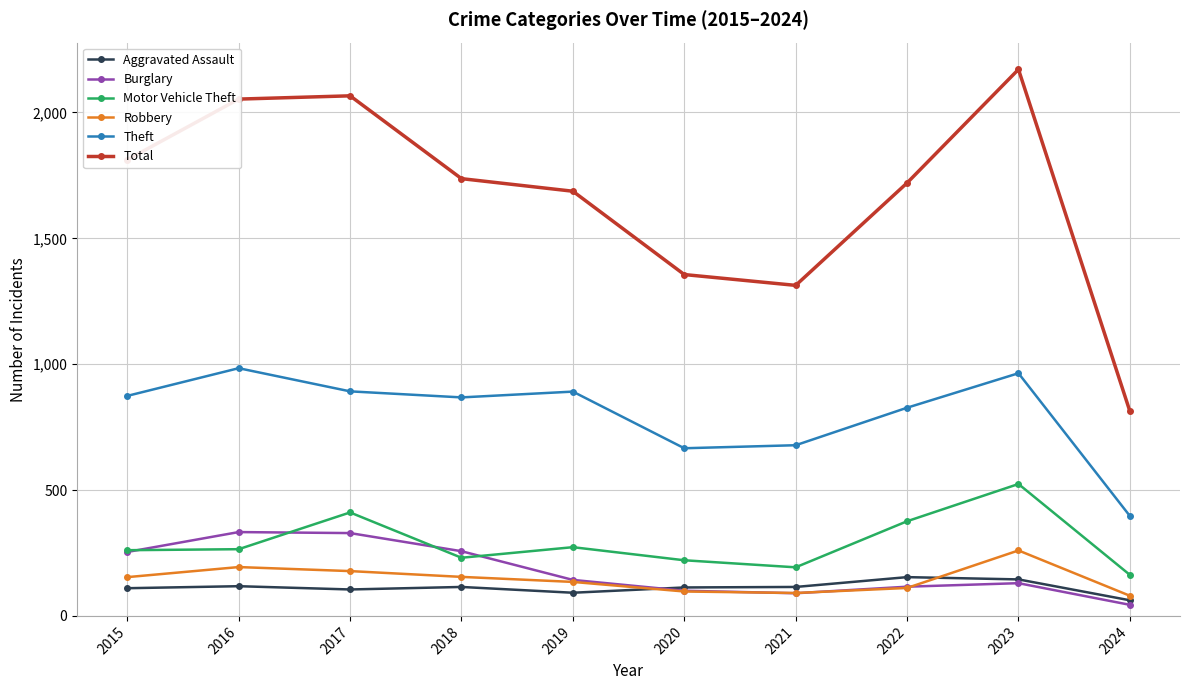

What is the maximum value shown in the chart?

2171